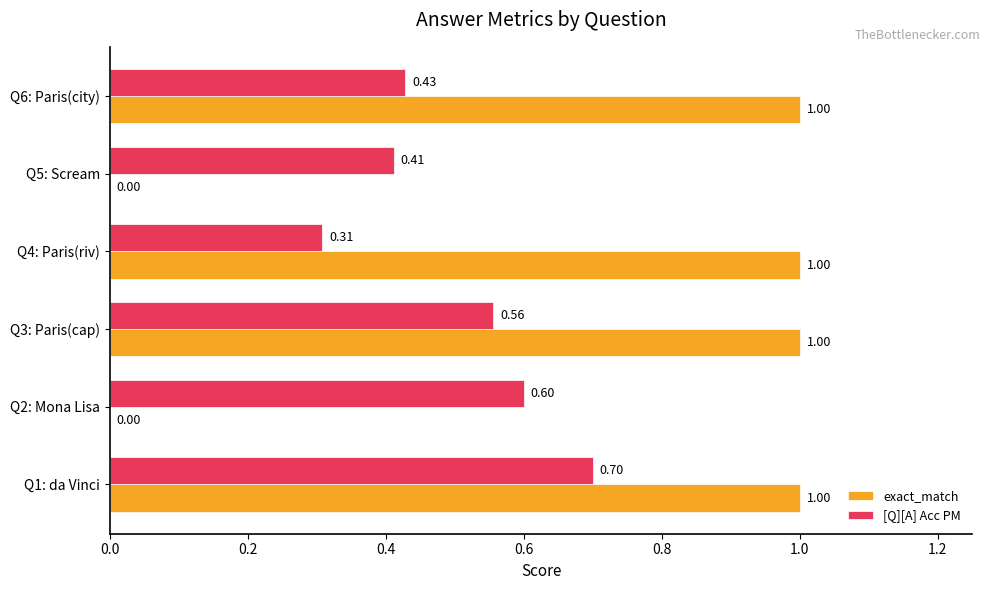

Which series changed the most between Q2: Mona Lisa and Q3: Paris(cap)?

exact_match